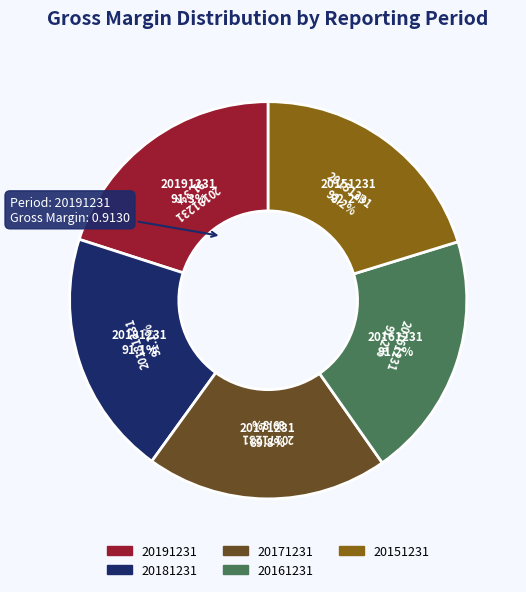

True or false: 20151231 accounts for 32% of the total.

False